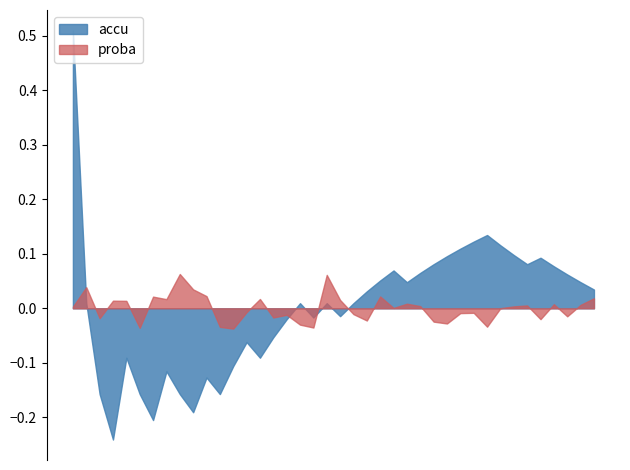

True or false: accu and proba intersect in this chart.

True